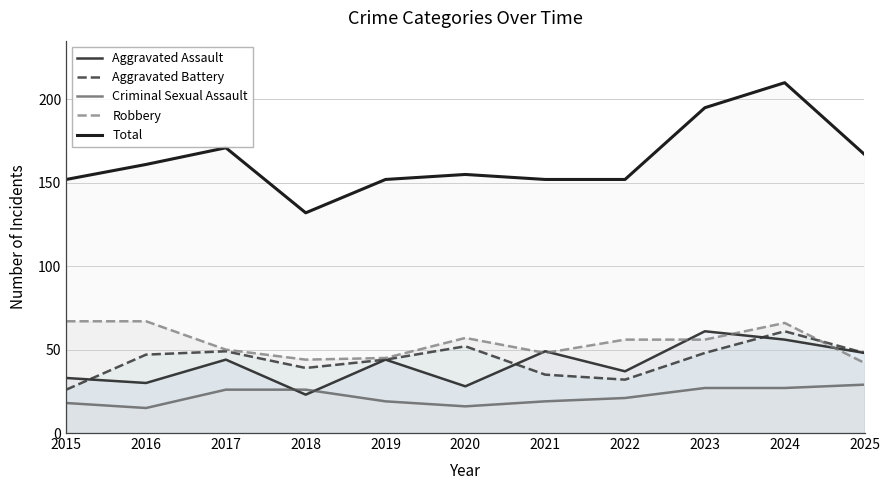

What is the total value across all series at 2019?

304